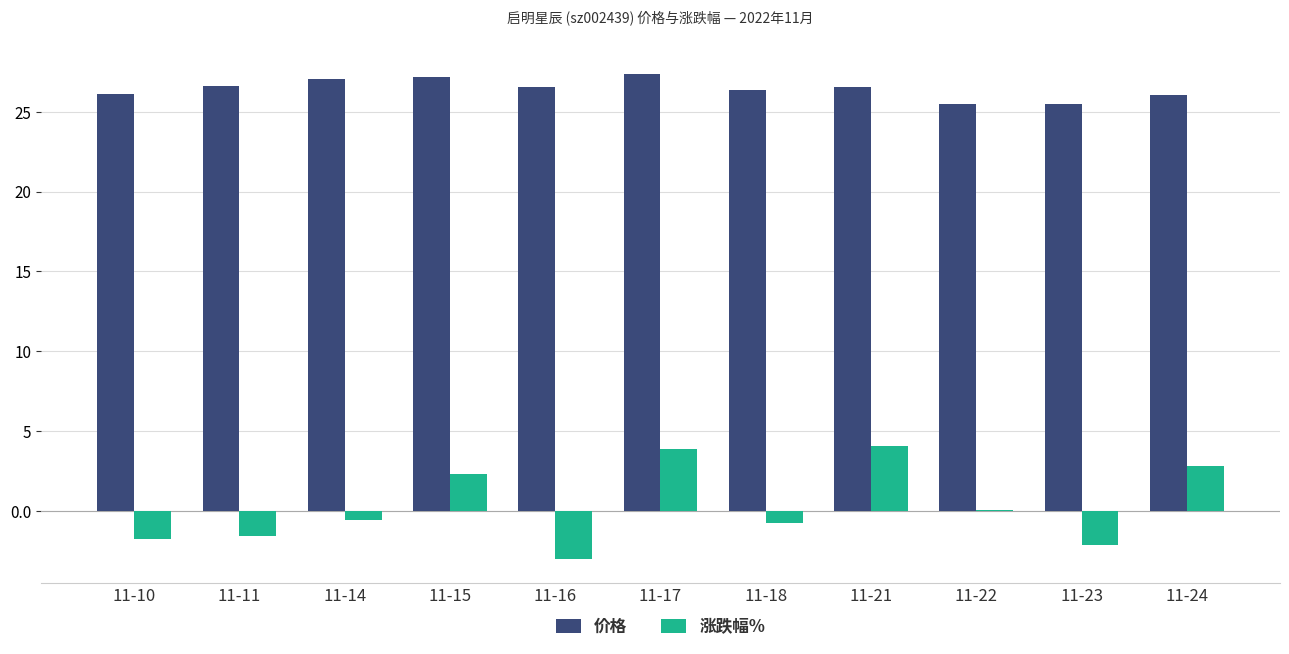

What is the sum of all 价格 values?

290.9